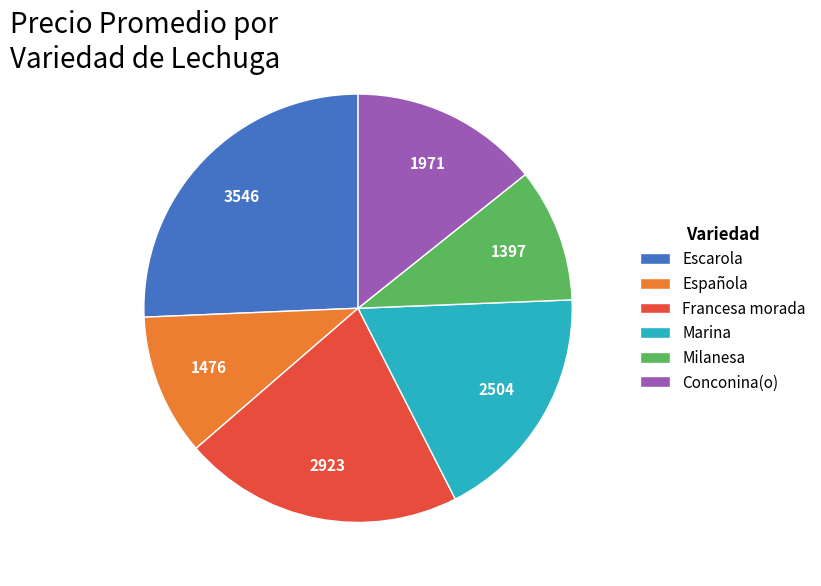

Approximately how many times larger is the value at Conconina(o) compared to Francesa morada?

0.7